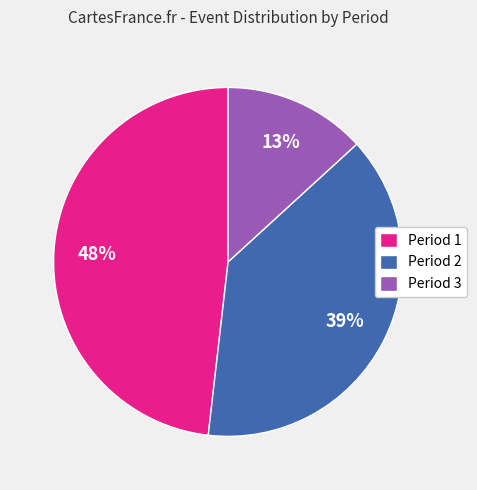

Is there a majority slice in this chart?

No